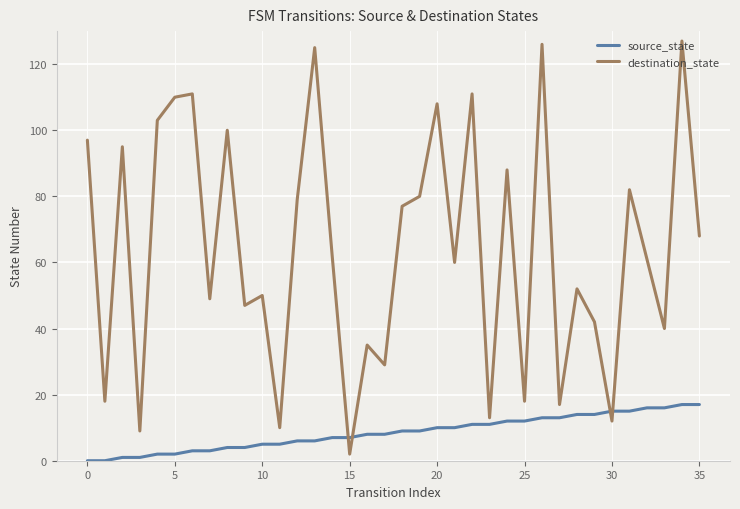

Which series has the largest range (max minus min)?

destination_state